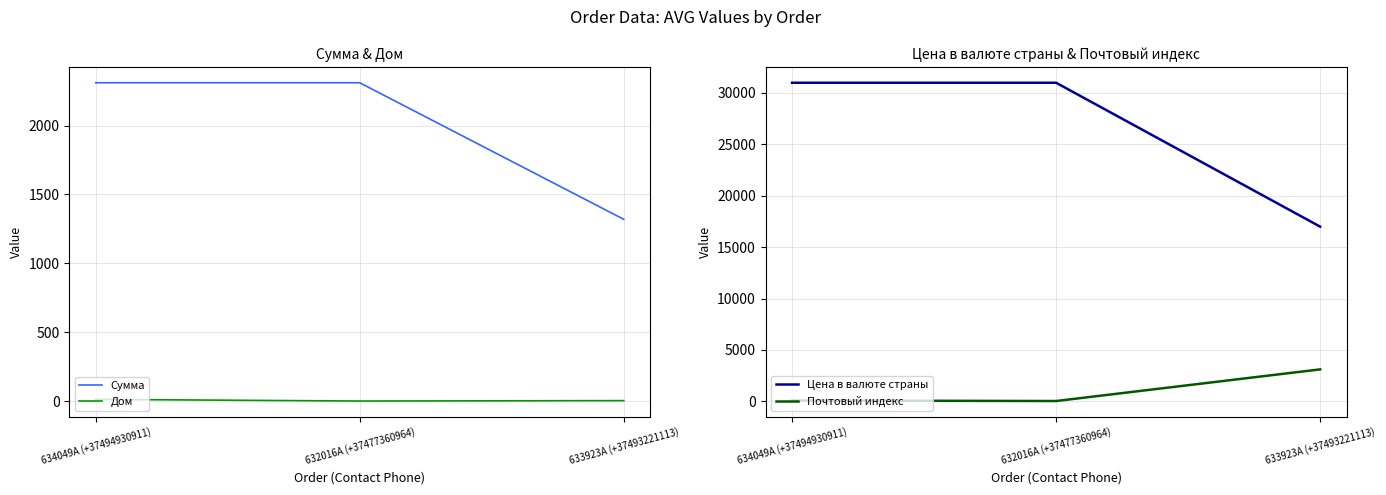

Which series has the largest total across all categories?

Цена в валюте страны